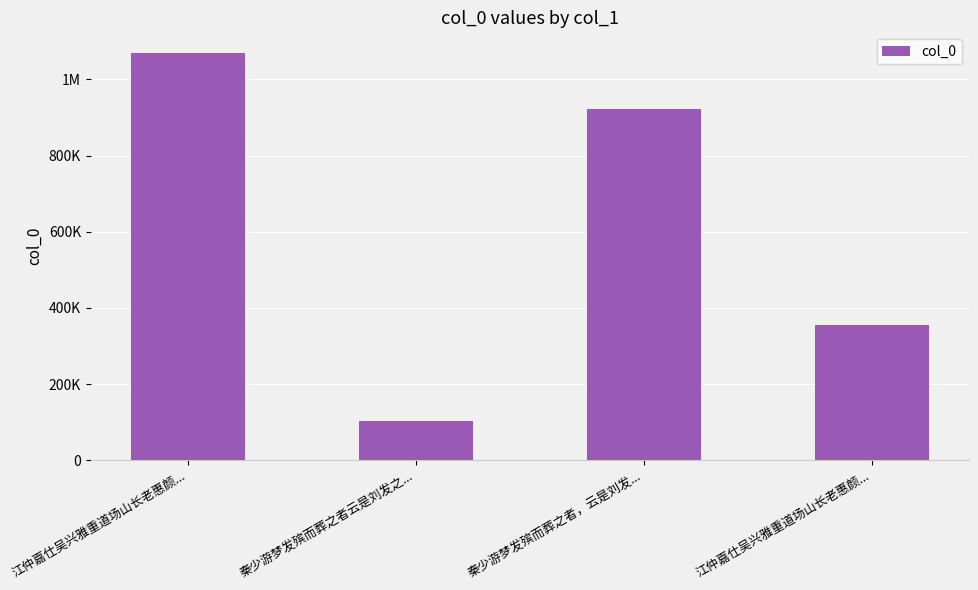

Does the chart contain any negative values?

No